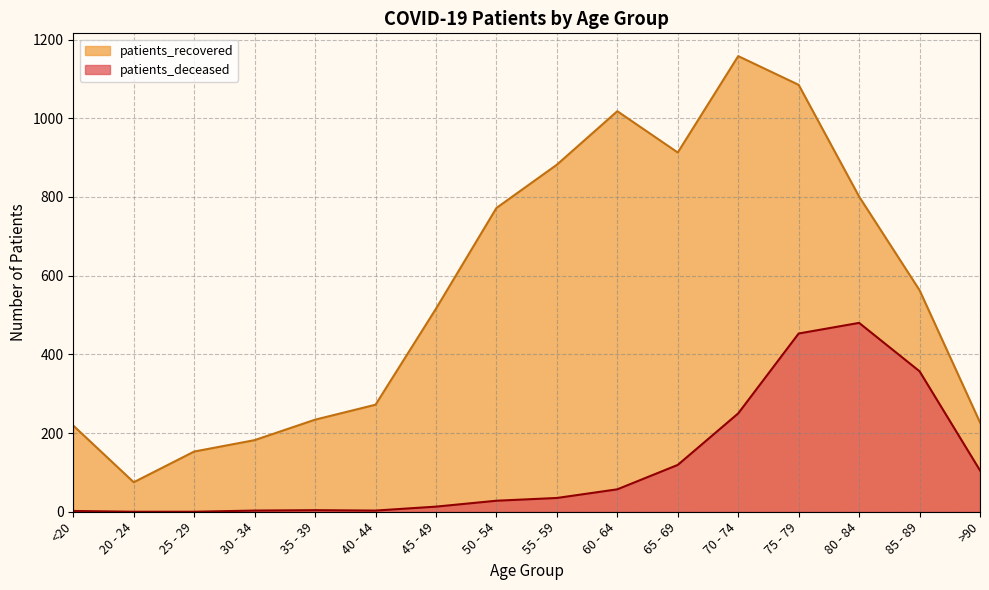

What is the label of the 11th point from the left?

65 - 69